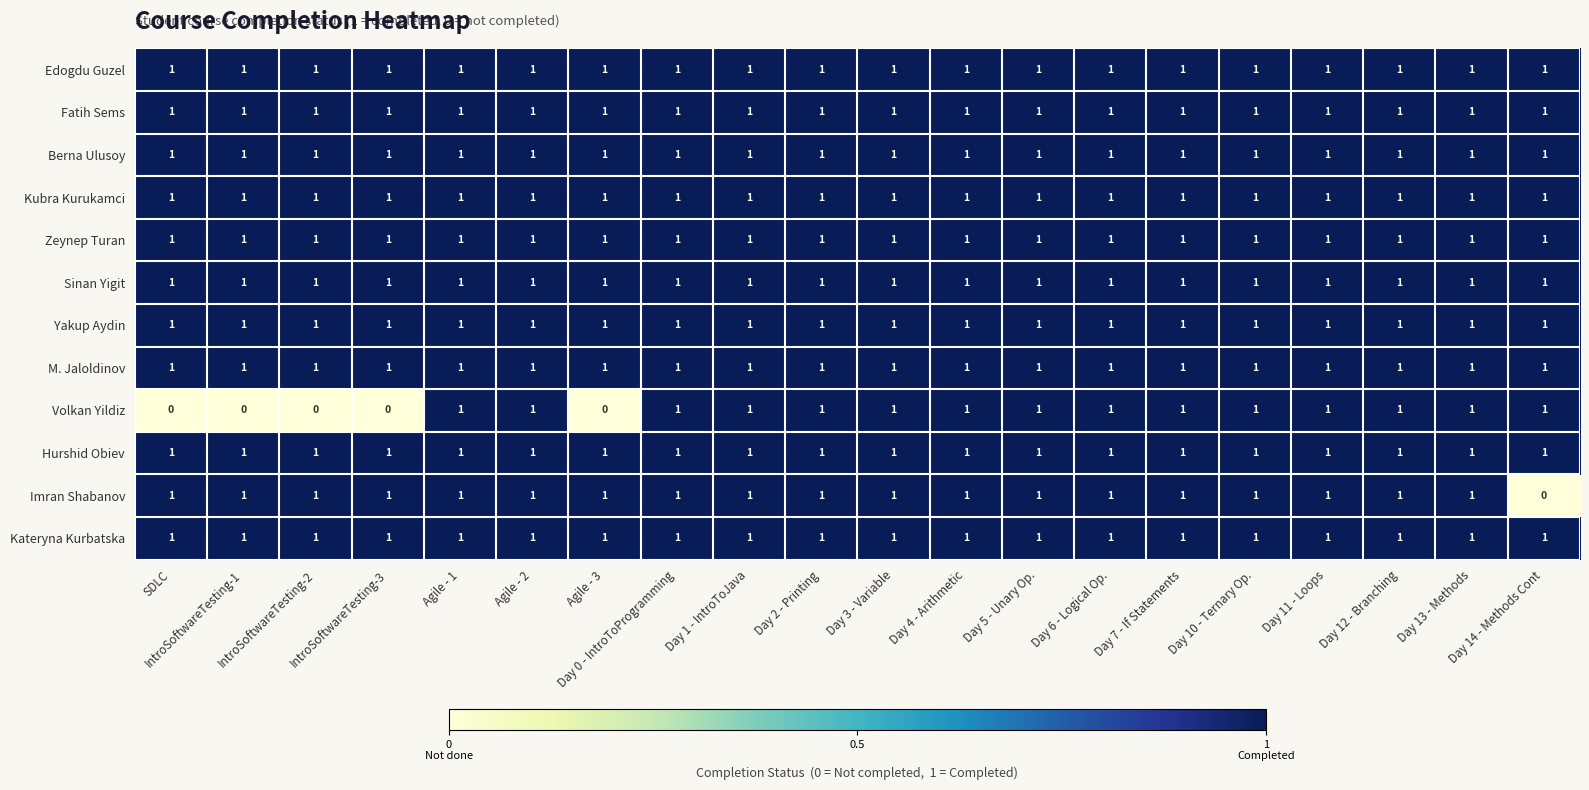

Between IntroSoftwareTesting-2 and Day 13 - Methods, which series saw the biggest shift?

Volkan Yildiz